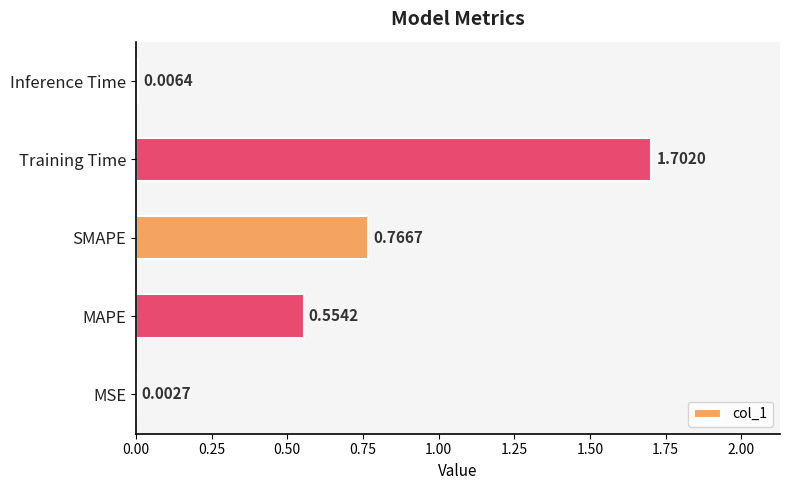

Between MSE and MAPE, which is larger?

MAPE